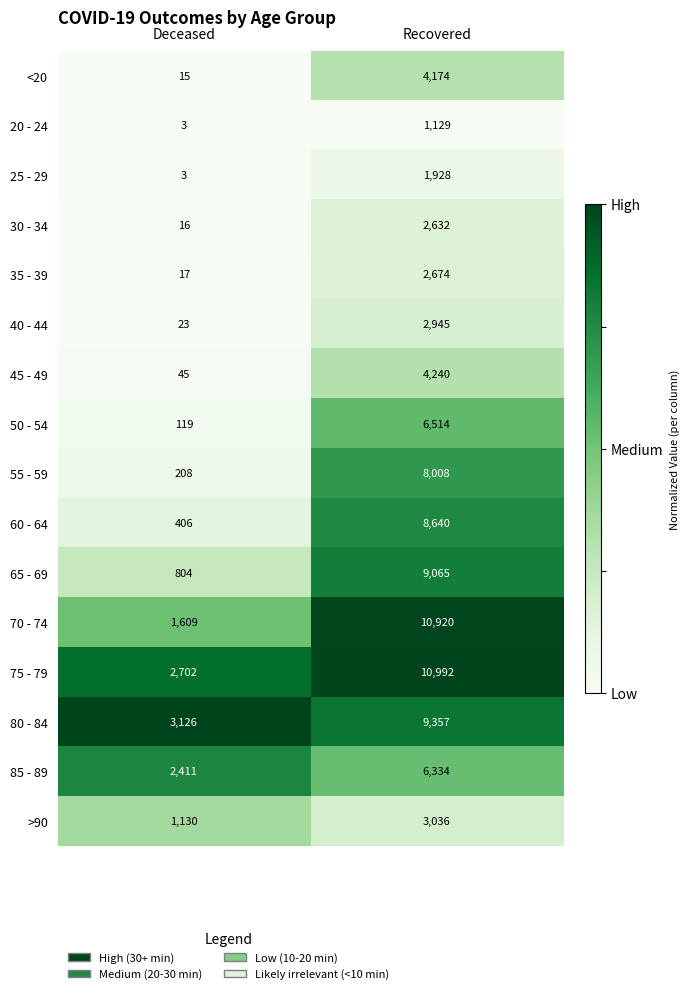

Which series has the largest total across all categories?

75 - 79